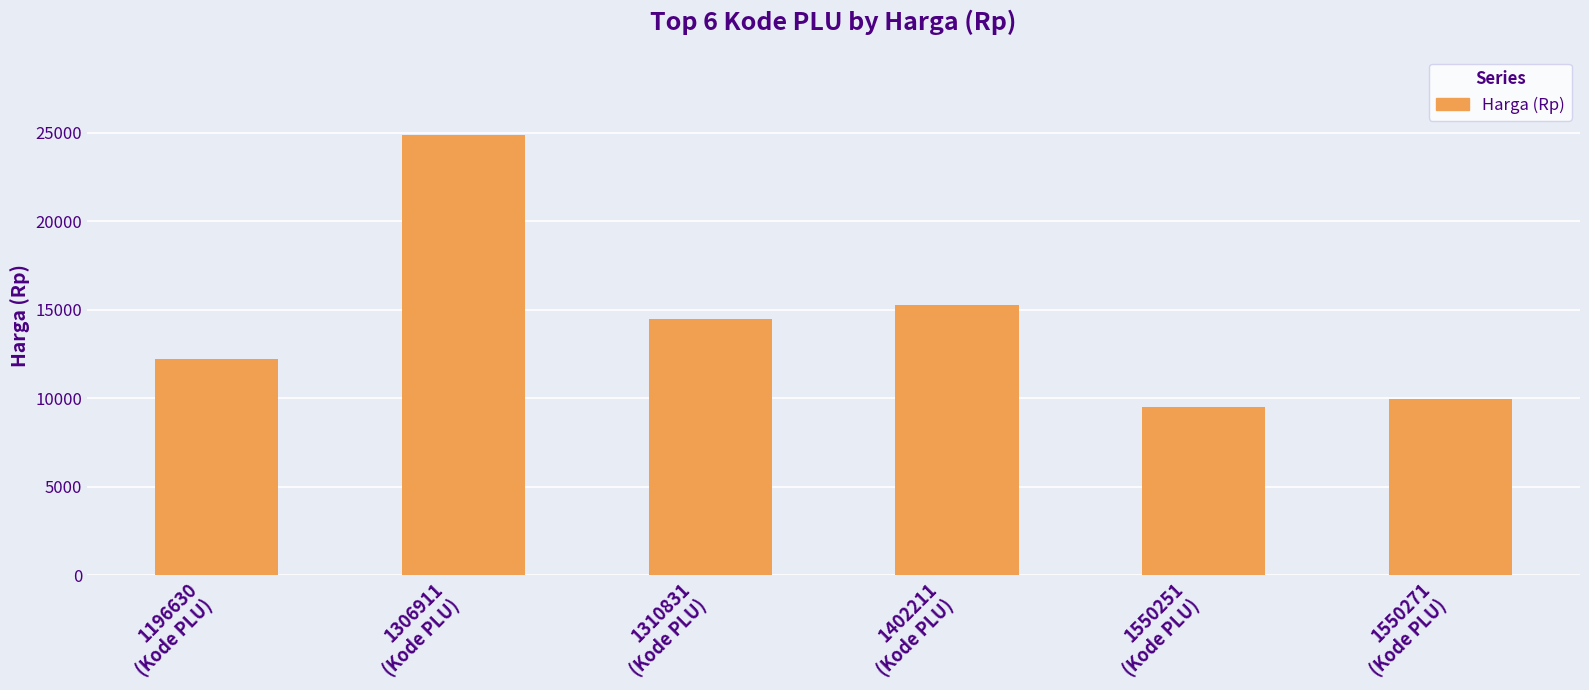

Which has a higher value, 1550251
(Kode PLU) or 1550271
(Kode PLU)?

1550271
(Kode PLU)